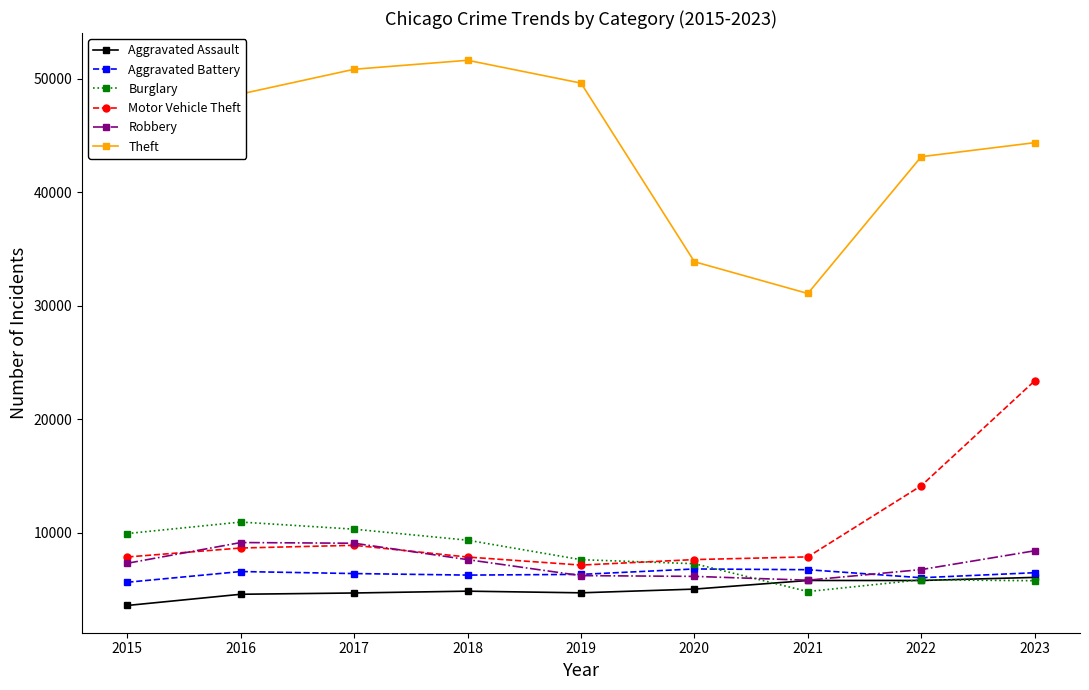

Which series has the largest range (max minus min)?

Theft